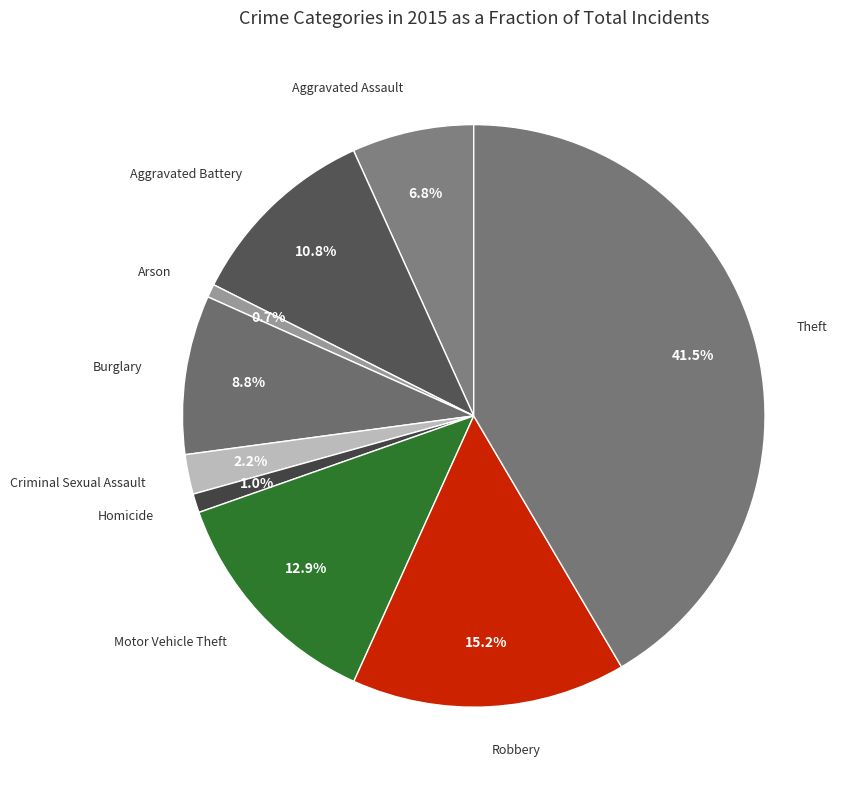

Count the number of slices in the pie.

9